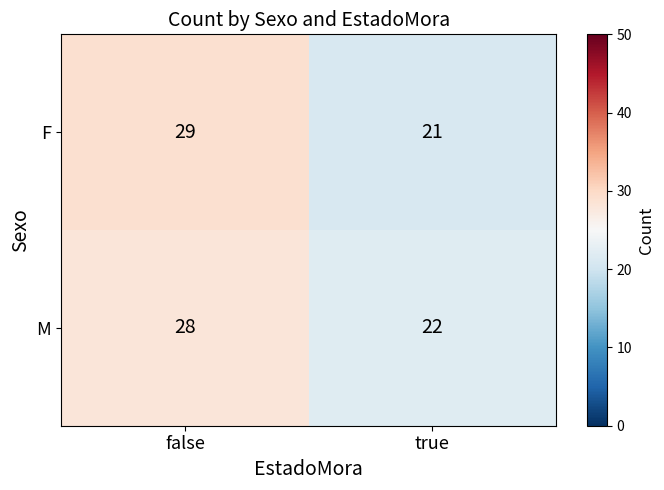

Which category has the highest value across all series?

false